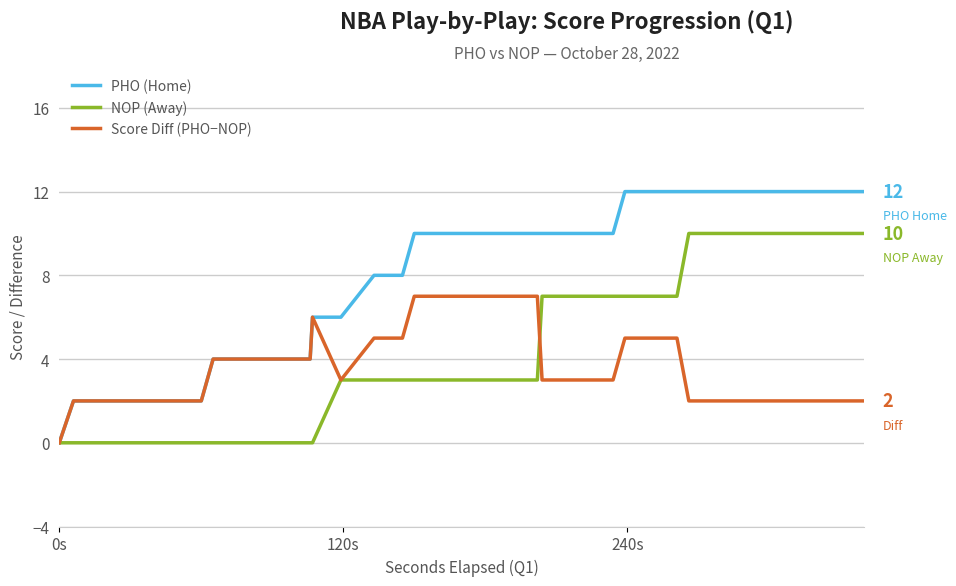

Reading left to right, extract all data points from this chart.

PHO (Home): 0	2	2	2	2	2	2	4	4	4	4	4	6	6	8	8	8	10	10	10	10	10	10	10	10	10	12	12	12	12	12	12	12	12	12	12	12	12	12	12
NOP (Away): 0	0	0	0	0	0	0	0	0	0	0	0	0	3	3	3	3	3	3	3	3	3	7	7	7	7	7	7	7	7	7	10	10	10	10	10	10	10	10	10
Score Diff (PHO−NOP): 0	2	2	2	2	2	2	4	4	4	4	4	6	3	5	5	5	7	7	7	7	7	3	3	3	3	5	5	5	5	5	2	2	2	2	2	2	2	2	2